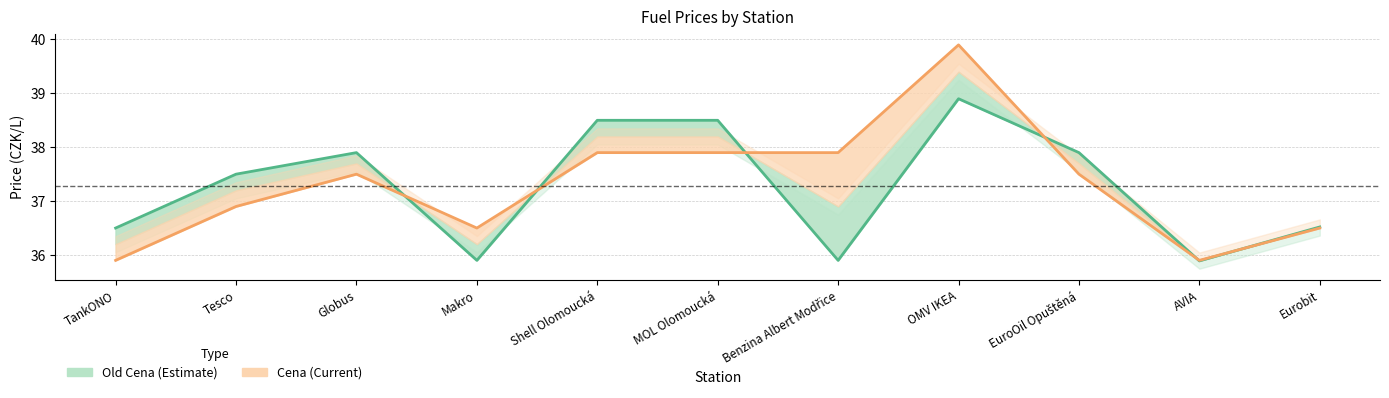

In Cena (Current), how many points are higher than both neighbors (excluding endpoints)?

2